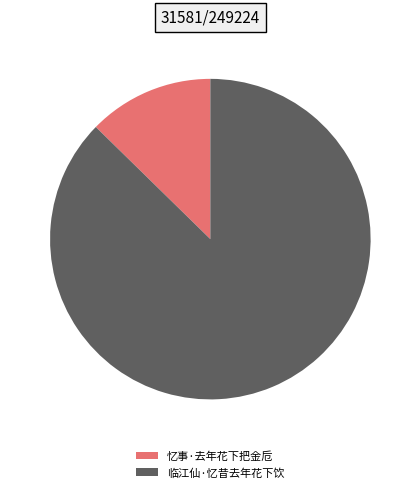

Is it true that 忆事·去年花下把金卮 is 13% of the pie?

True